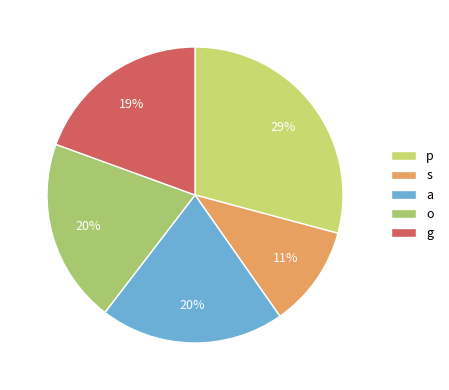

To the nearest percent, what percentage of the pie is s?

11%